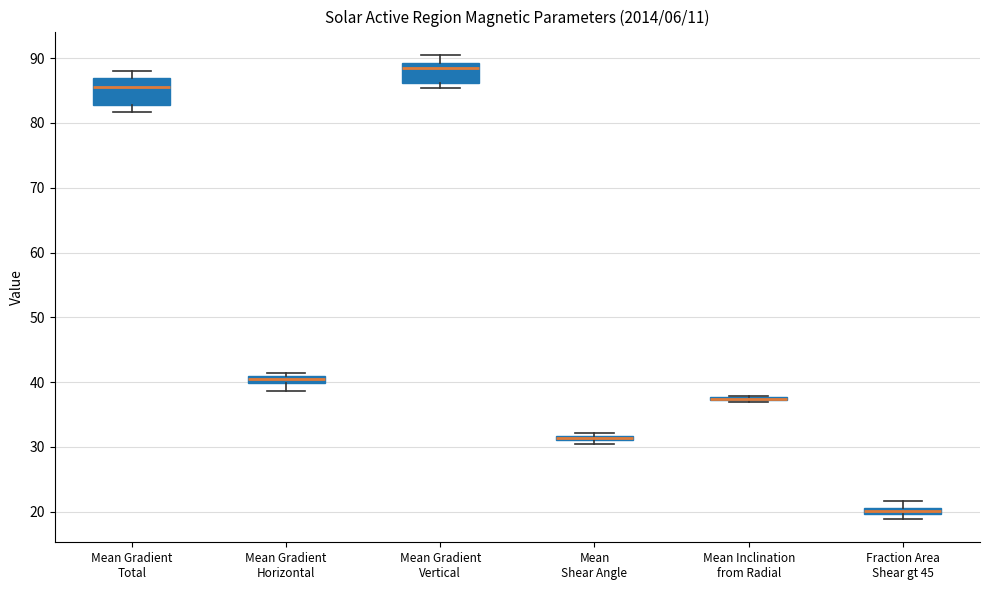

Which box is the tallest, from its lower edge to its upper edge?

Mean Gradient Total